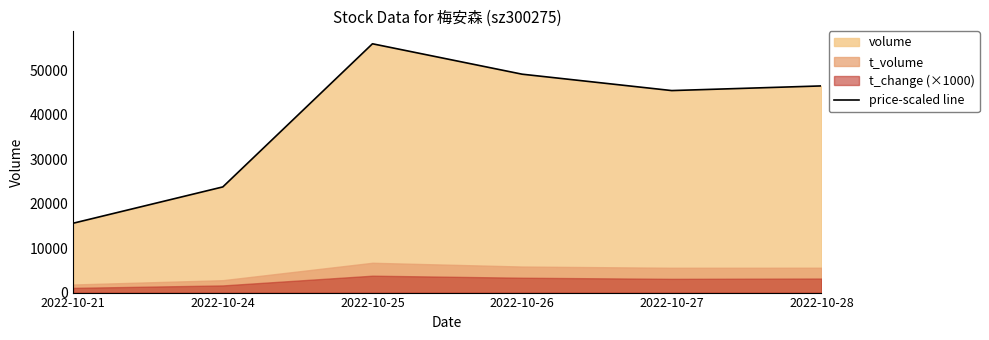

What value does the data have at 2022-10-27, to the nearest 50?

45450